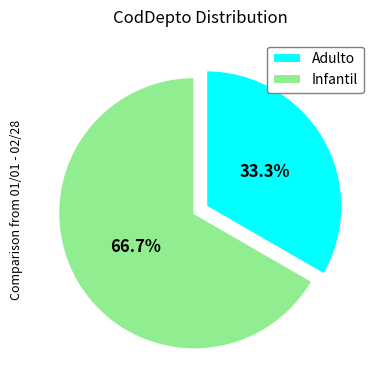

How many segments does this pie chart have?

2